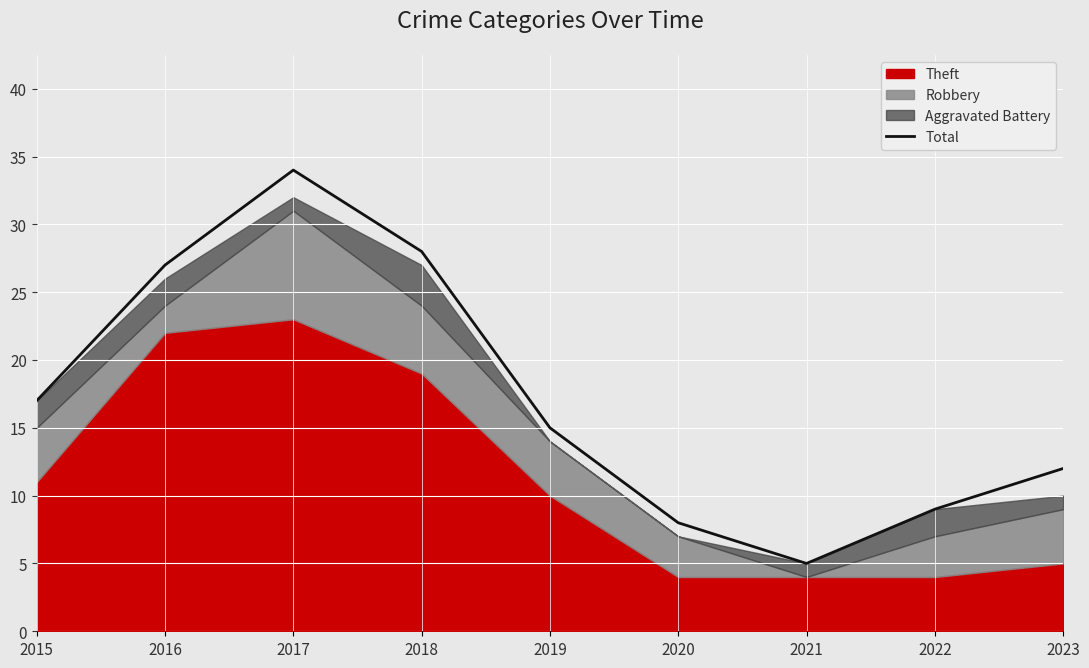

At which category does the chart reach its peak across all series?

2017